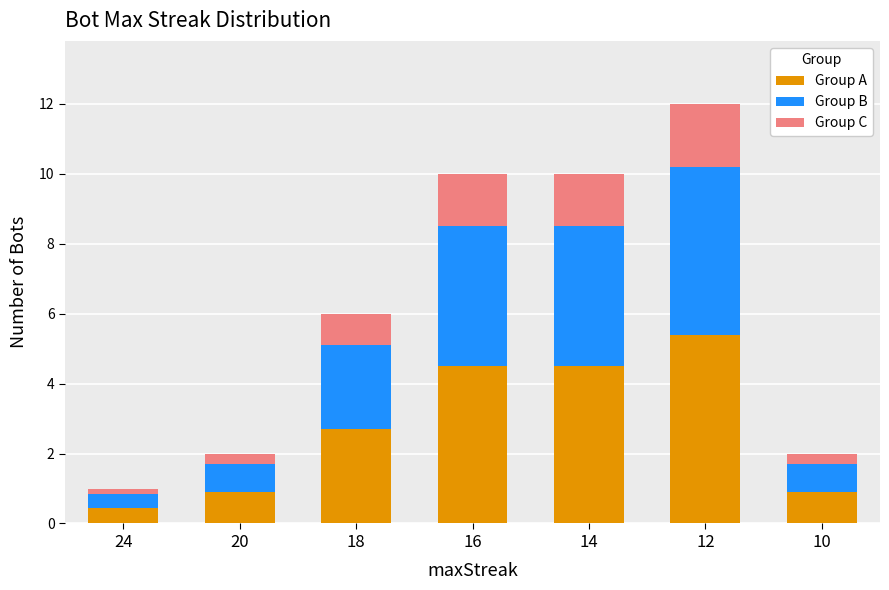

At which category is the sum across all series the highest?

12